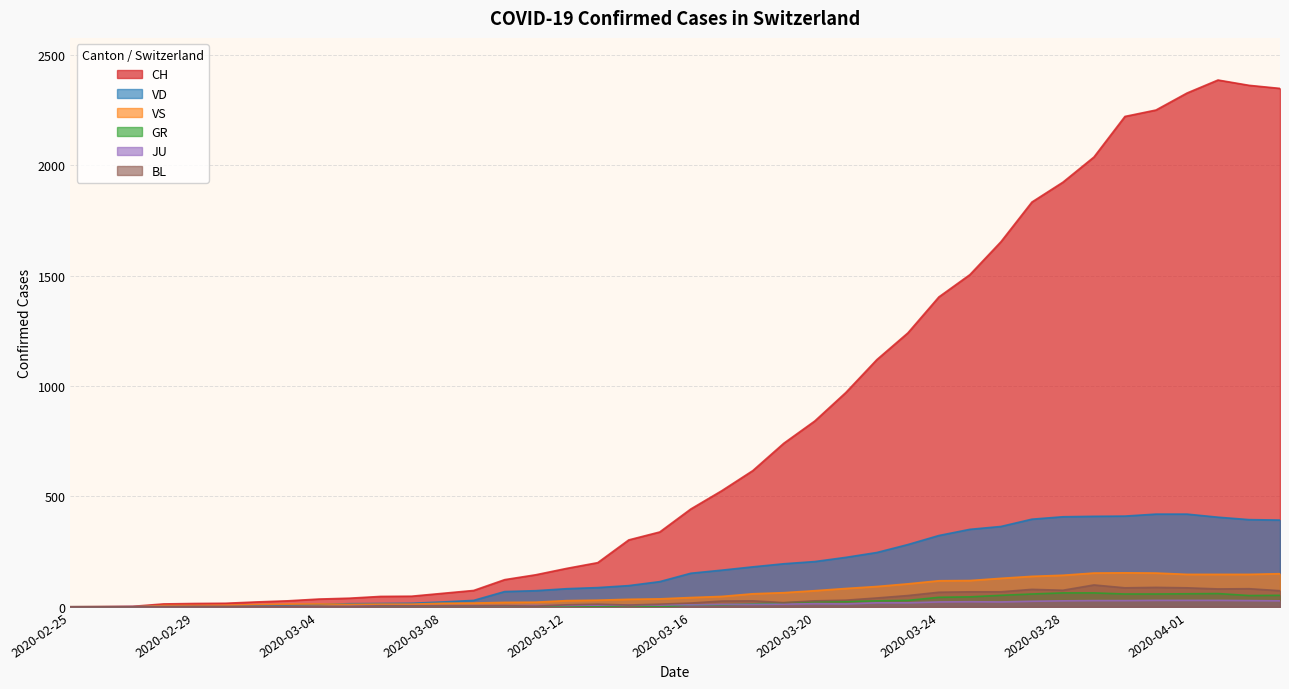

What is the average value of the VD series?

175